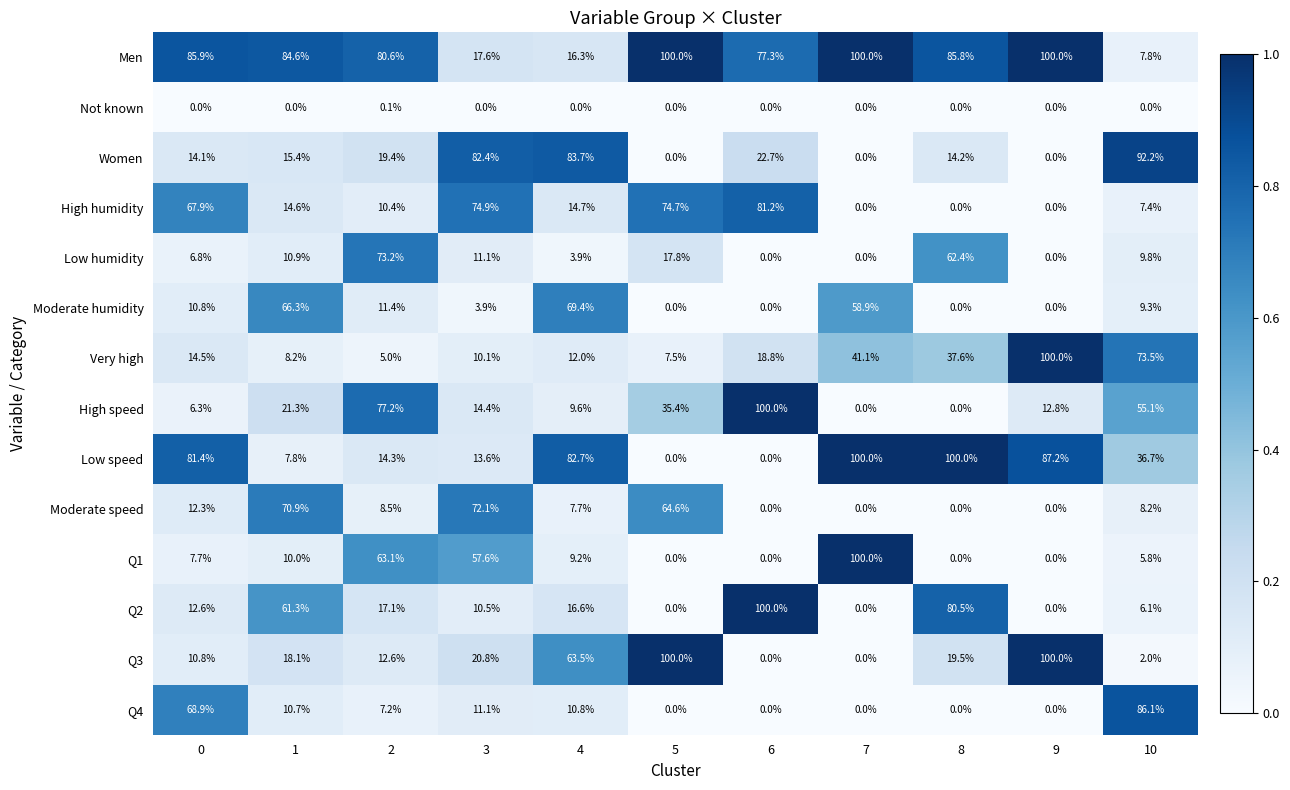

The value of Low speed at 5 is 0.0. True or false?

True